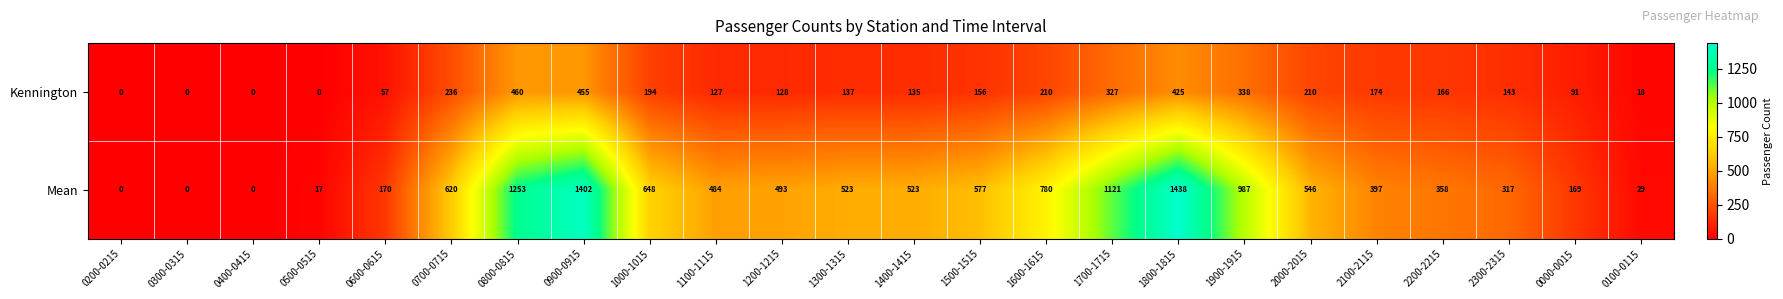

Between 0900-0915 and 1200-1215, which series saw the biggest shift?

Mean